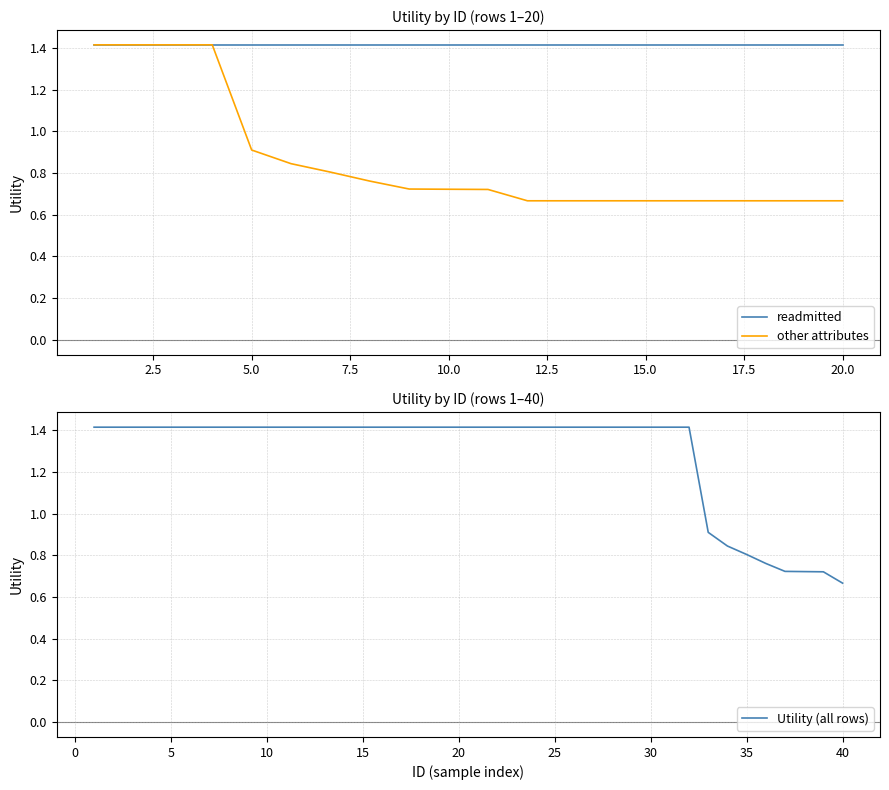

What is the value of the 14th point from the left?

0.7